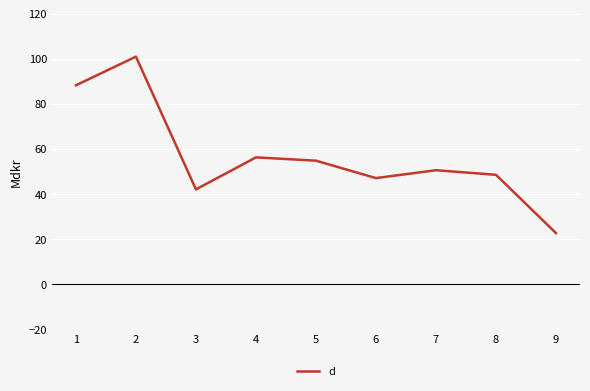

Where is the first local maximum?

2